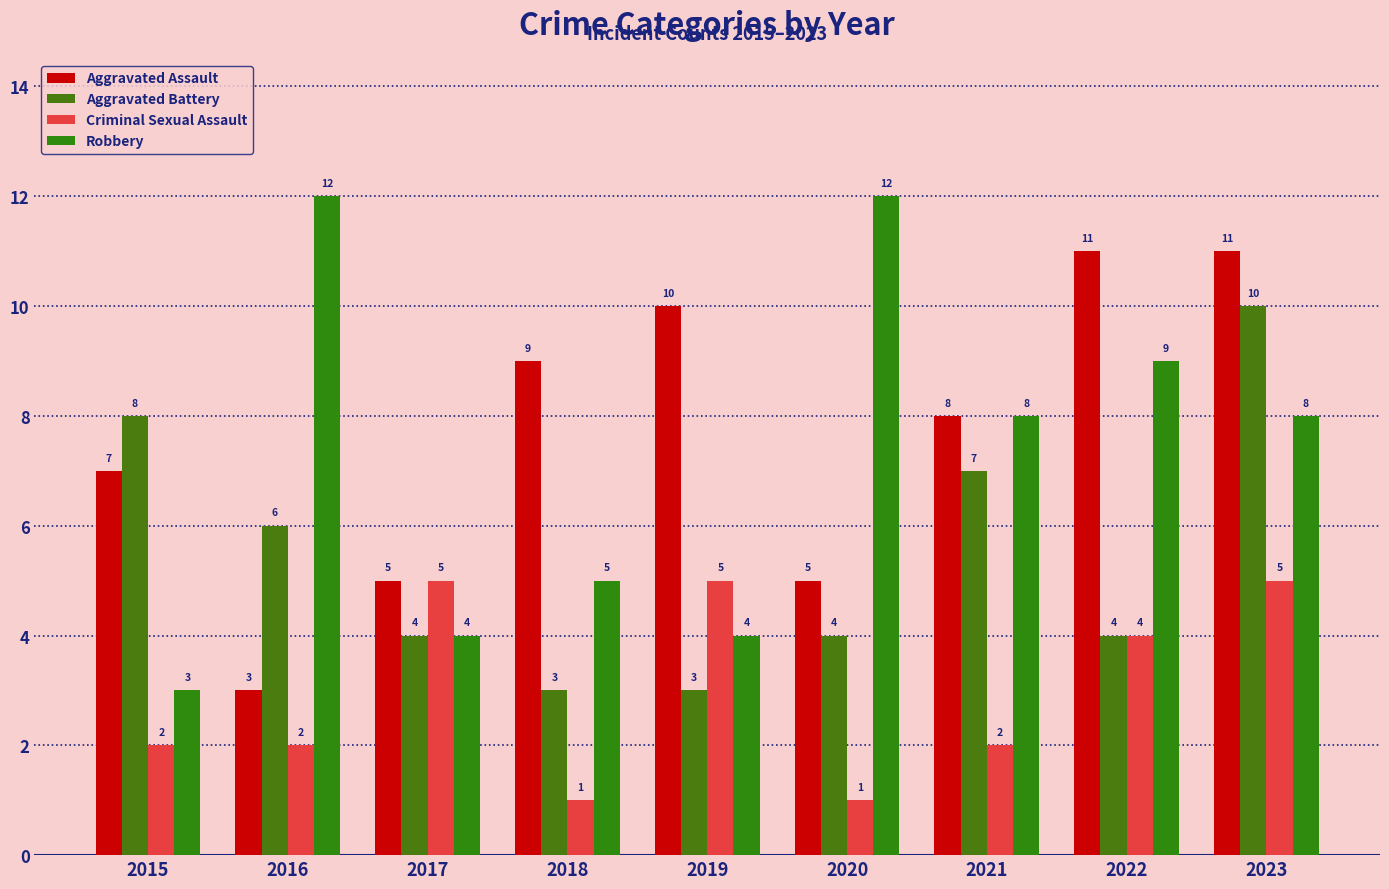

What is the average value of the Robbery series?

7